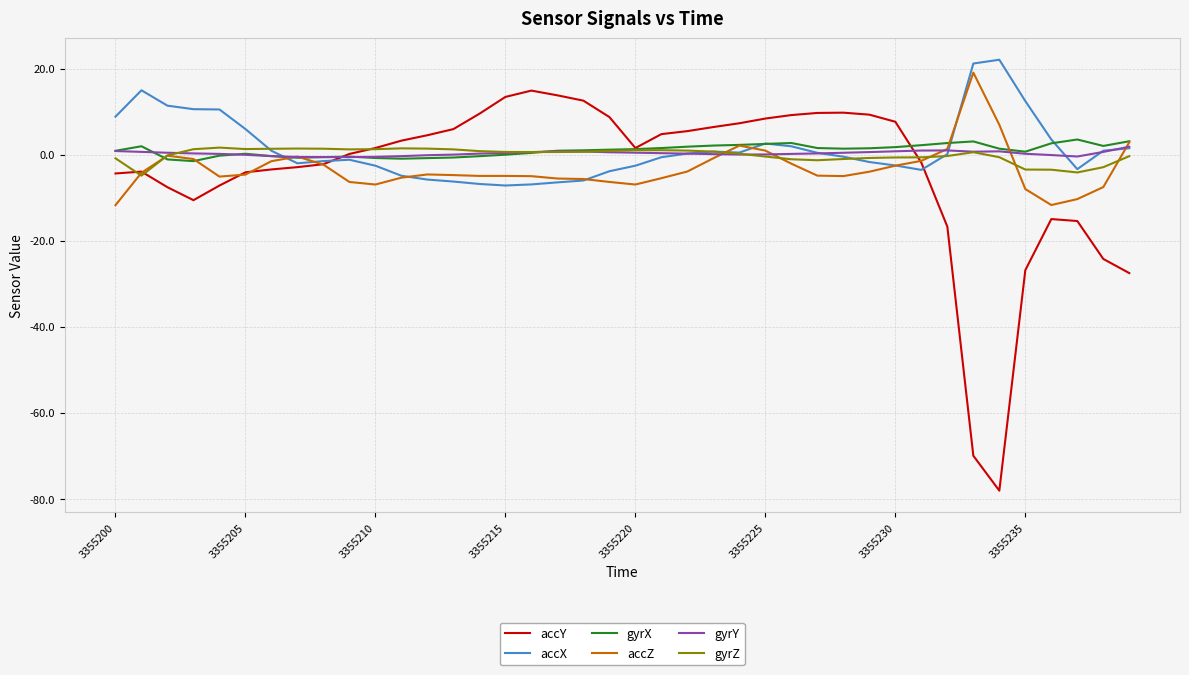

What is the smallest value displayed?

-78.1